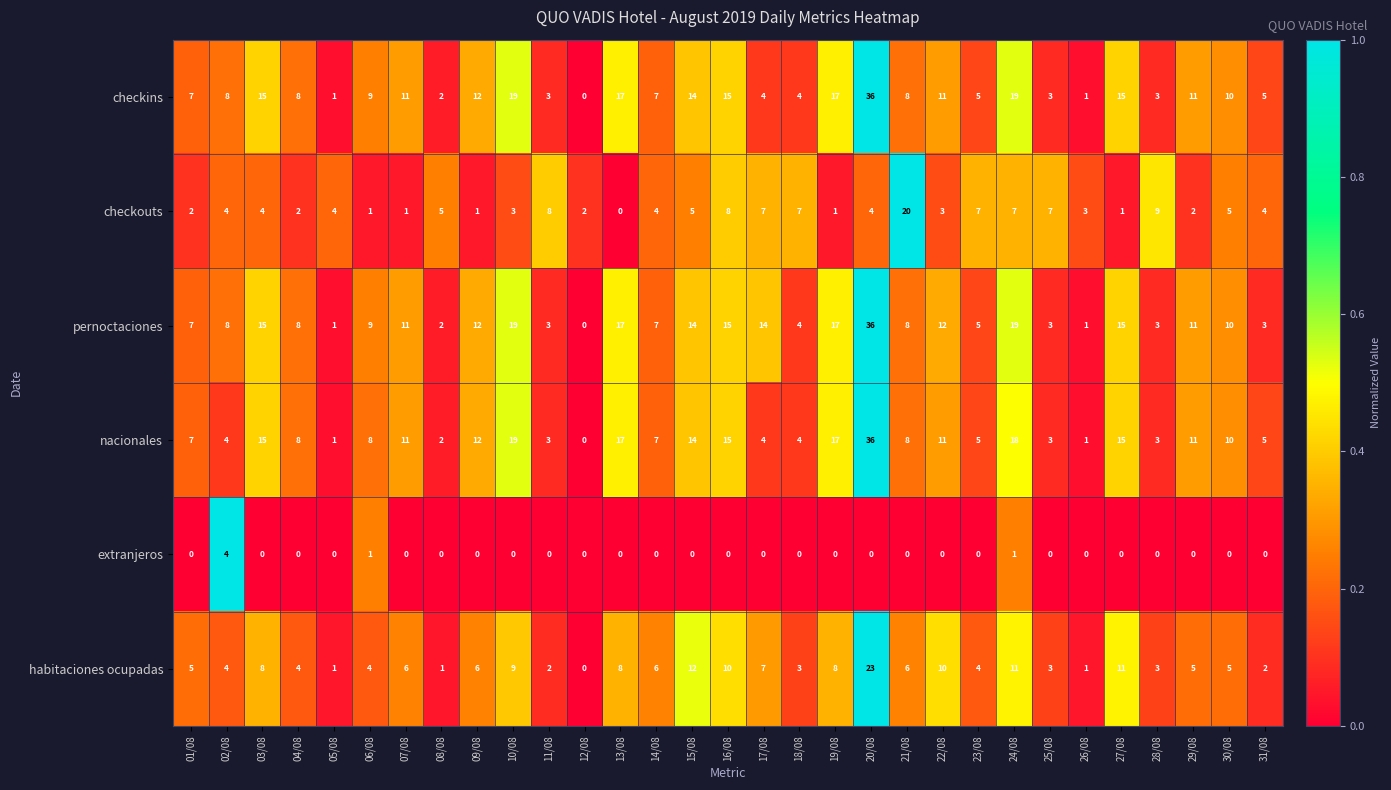

Is it true that checkins equals 15 at 03/08?

True